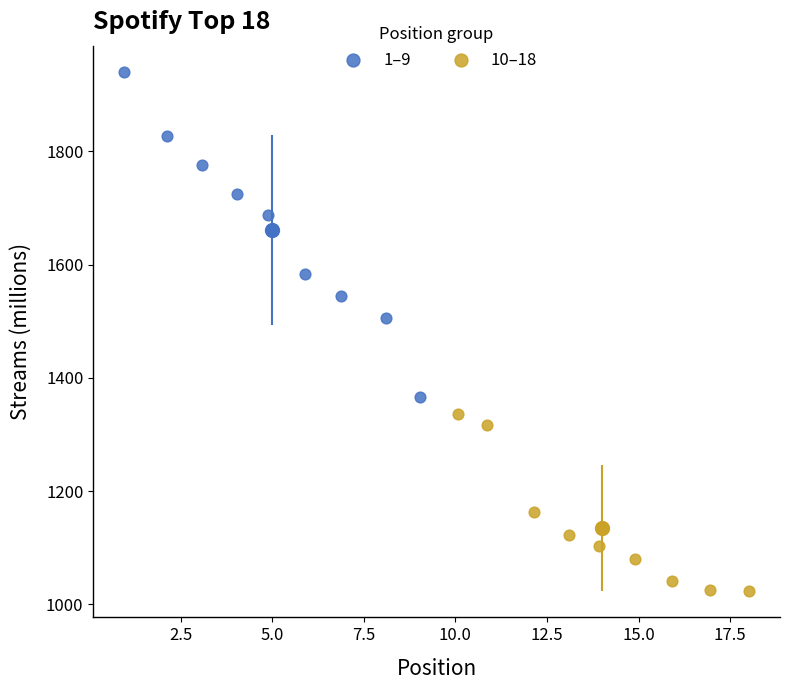

Which series contains the highest Y value?

1–9